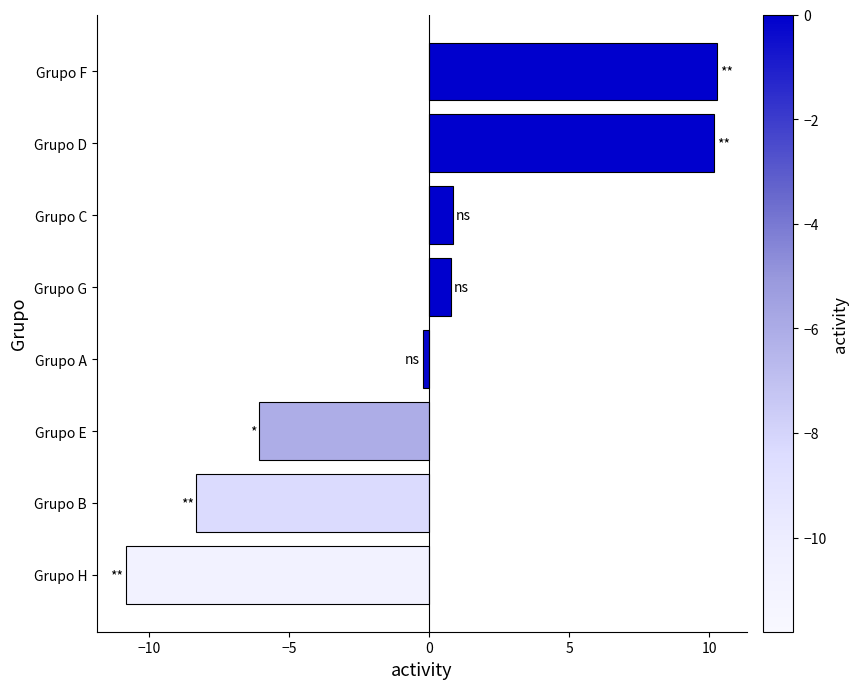

Reading bottom to top, what are all the values shown in this chart?

-10.8	-8.3	-6.1	-0.2	0.8	0.8	10.2	10.3